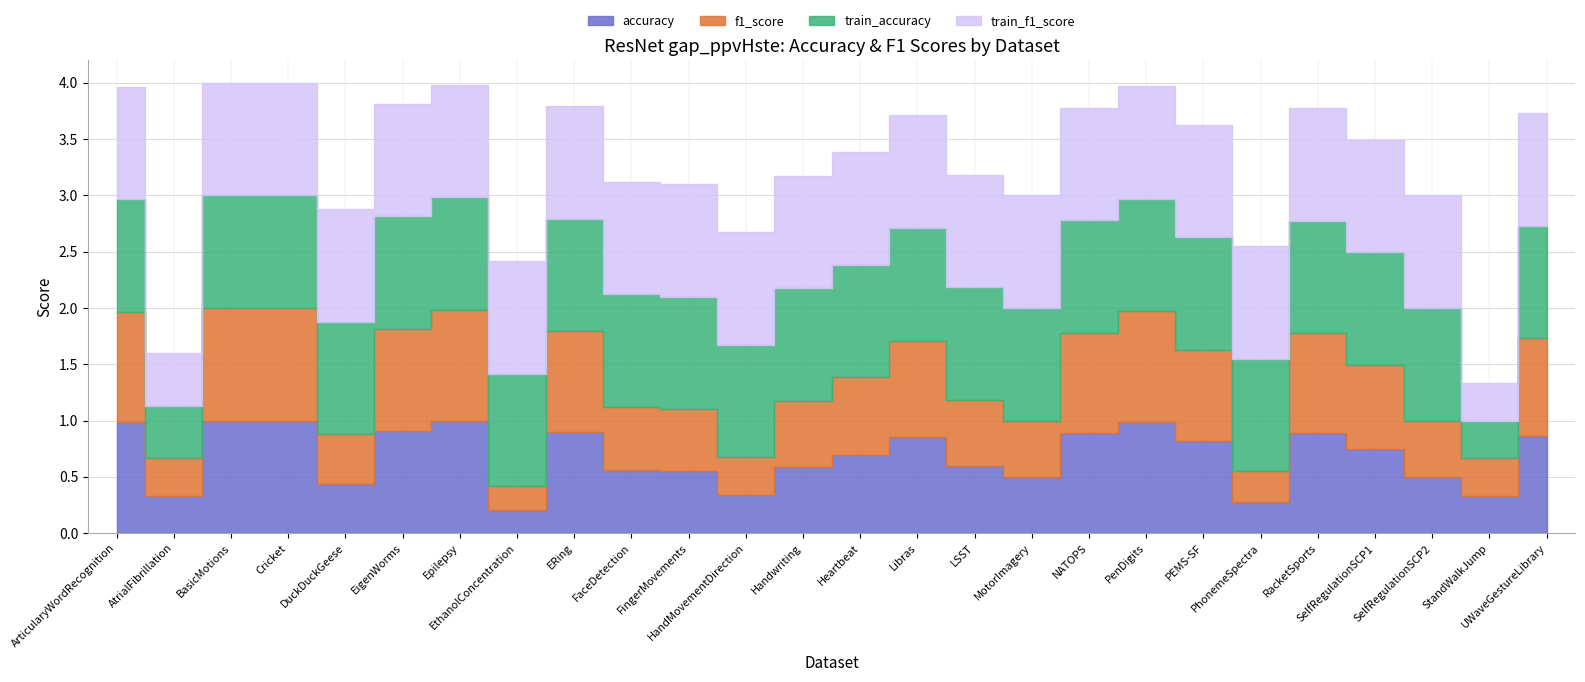

What are all the series names shown in the legend?

accuracy, f1_score, train_accuracy, train_f1_score